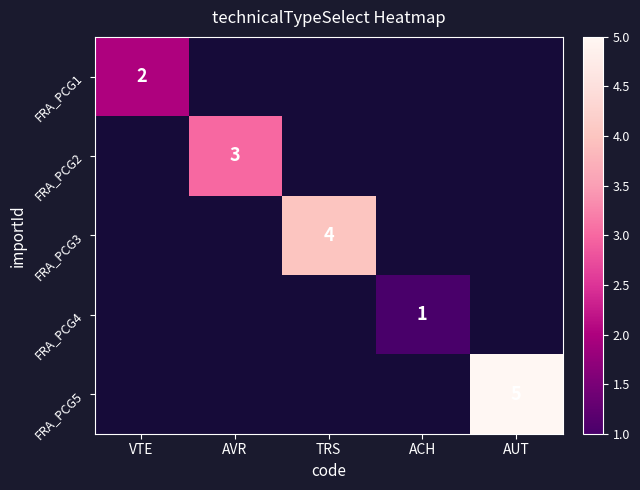

Which series has the widest spread of values?

FRA_PCG5